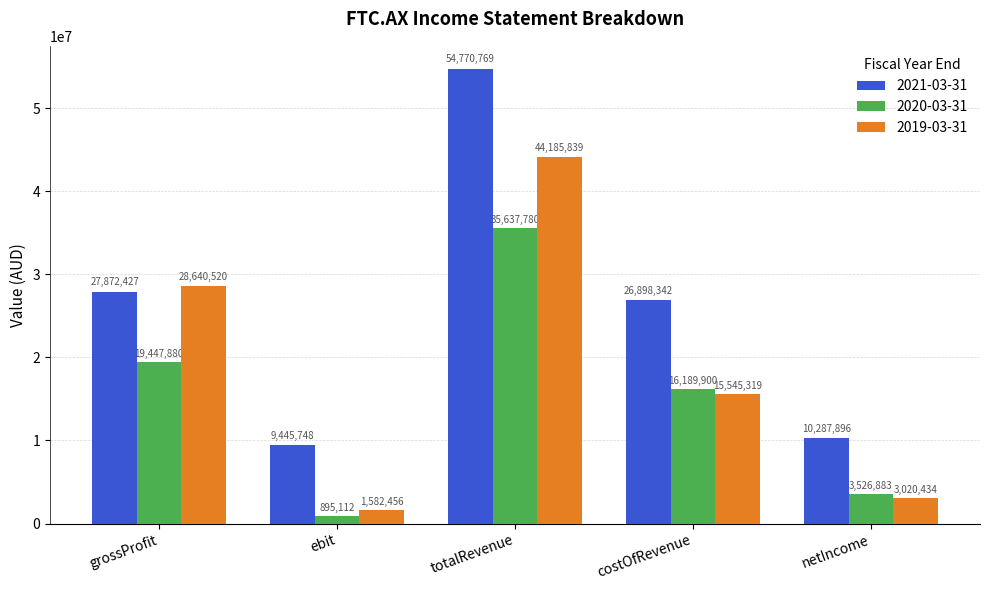

Reading left to right, transcribe all the data shown in this chart.

2021-03-31: 27872427	9445748	54770769	26898342	10287896
2020-03-31: 19447880	895112	35637780	16189900	3526883
2019-03-31: 28640520	1582456	44185839	15545319	3020434